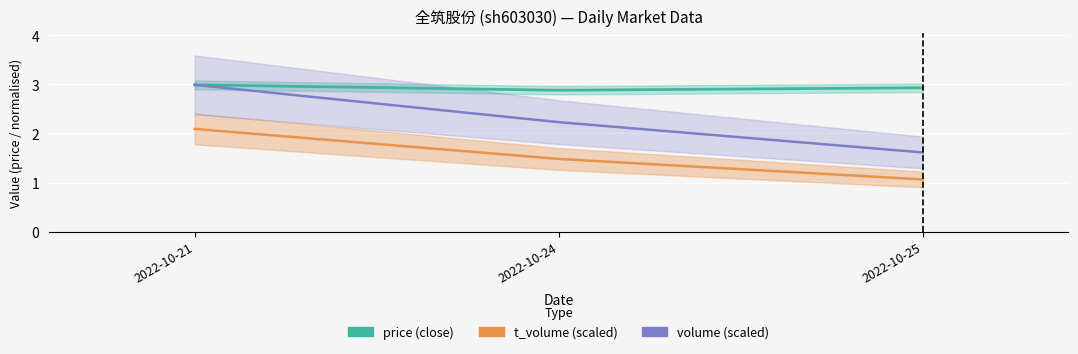

Between 2022-10-21 and 2022-10-25, which series saw the biggest shift?

volume (scaled)